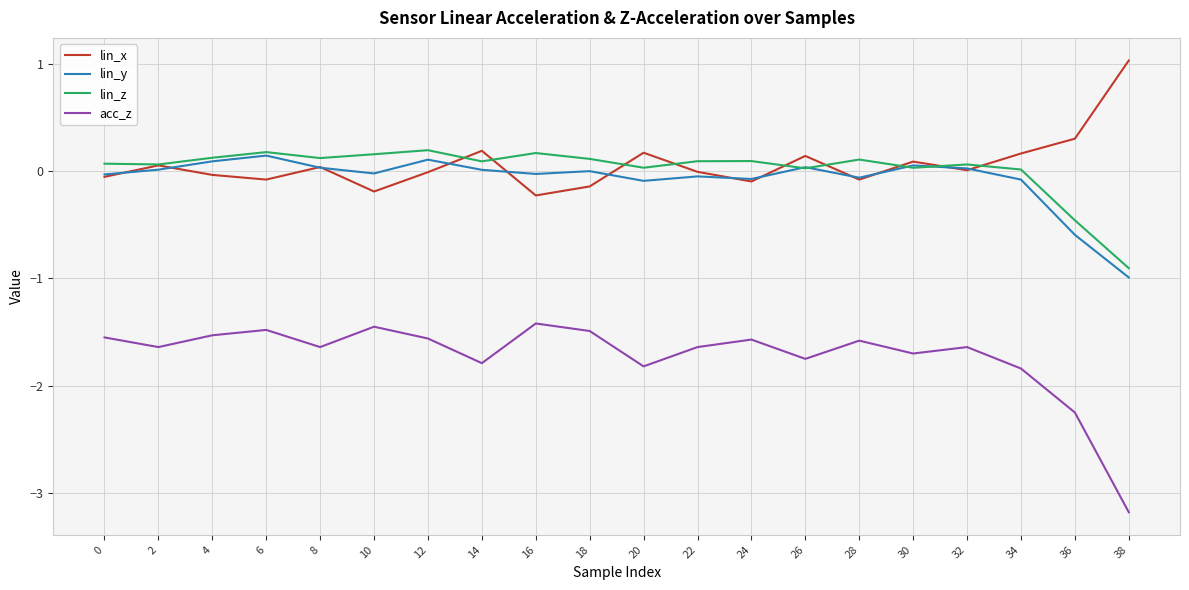

True or false: lin_y has more than 2 points higher than both neighbors.

True